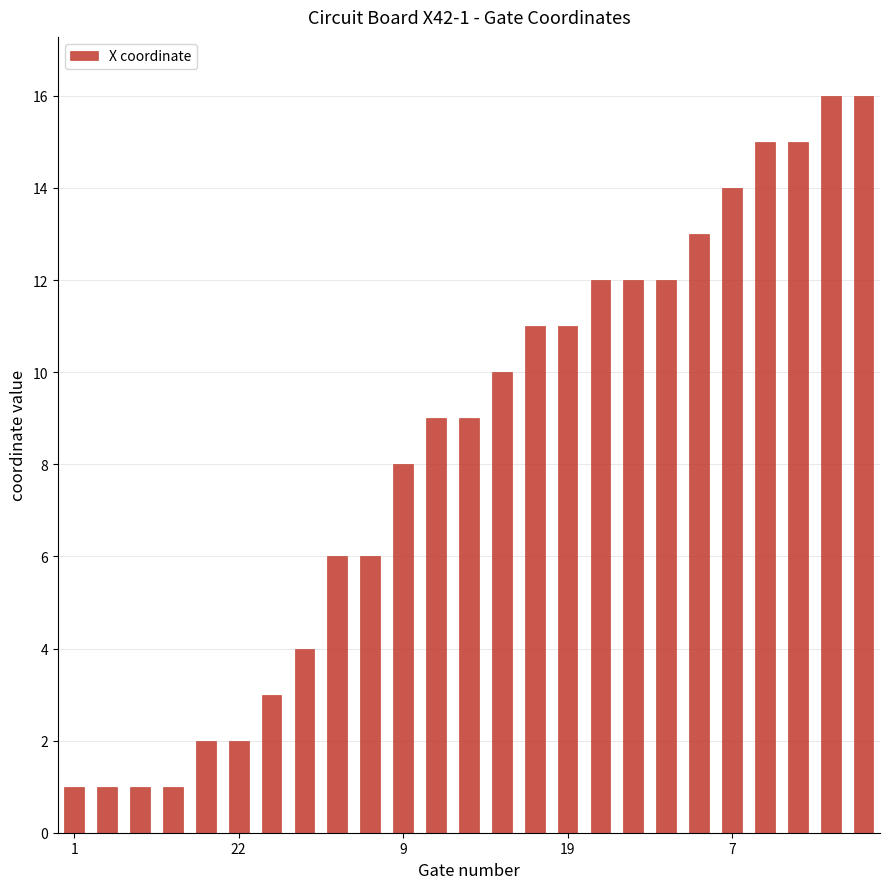

Does the chart contain any negative values?

No